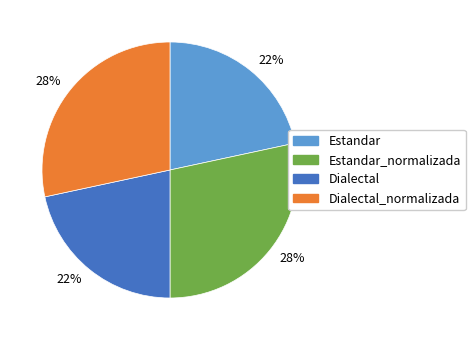

Is there any slice that represents more than half of the pie?

No